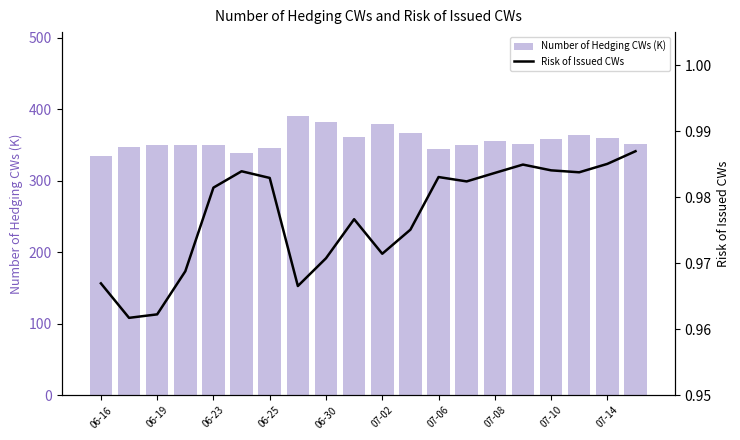

Which series has the largest range (max minus min)?

Number of Hedging CWs (K)